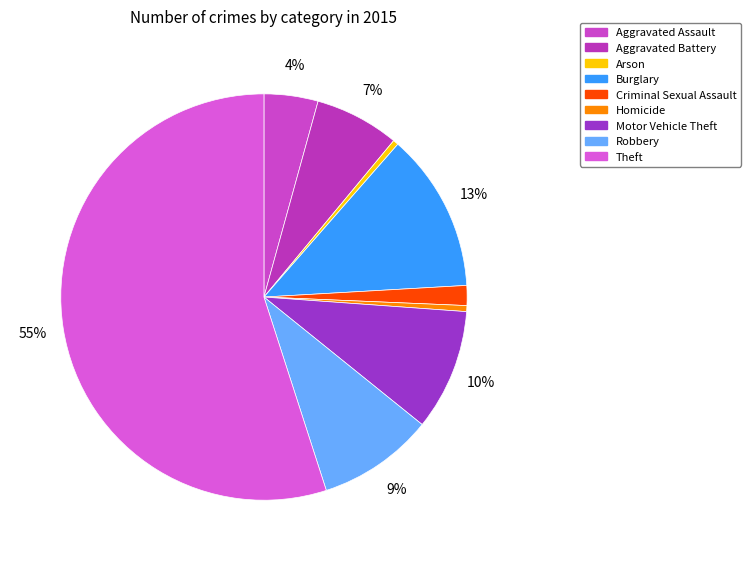

To the nearest percent, what is the average slice percentage?

11%